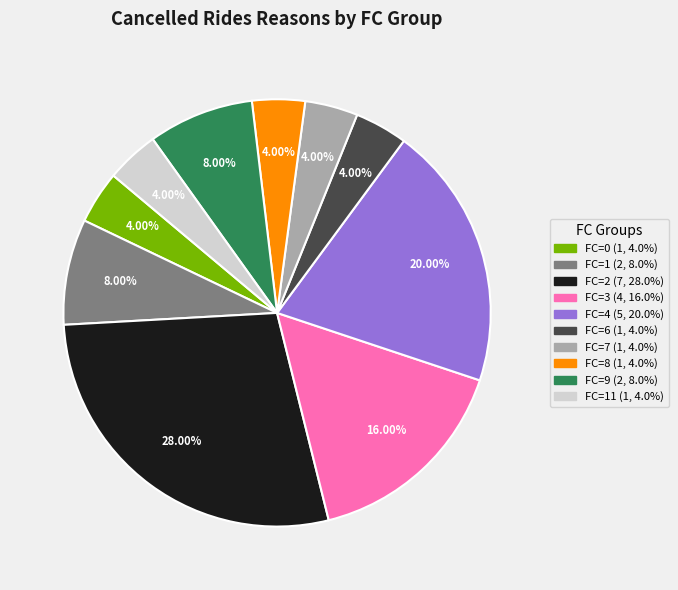

Is there any slice that represents more than half of the pie?

No